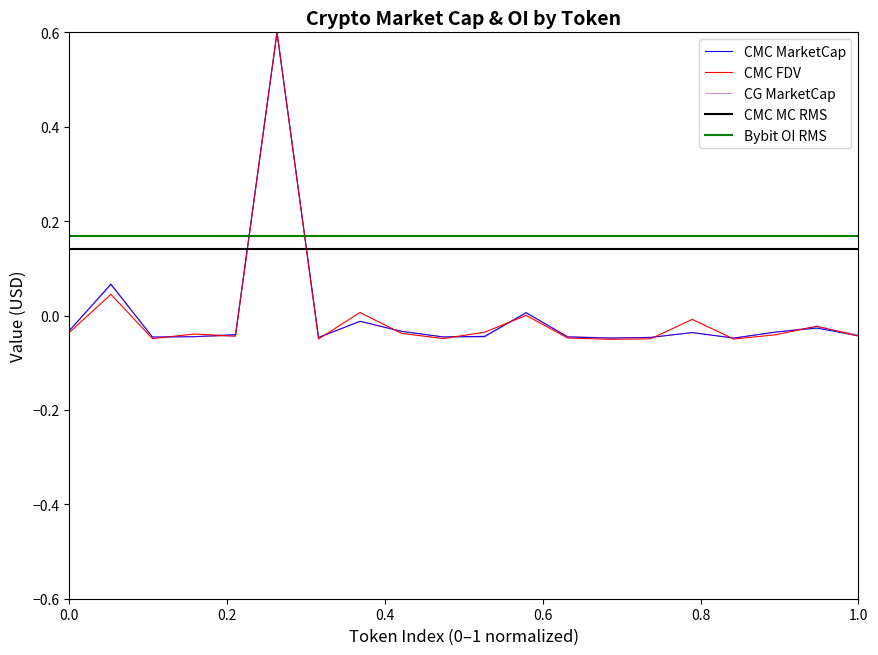

True or false: CMC FDV and Bybit OI RMS intersect in this chart.

True